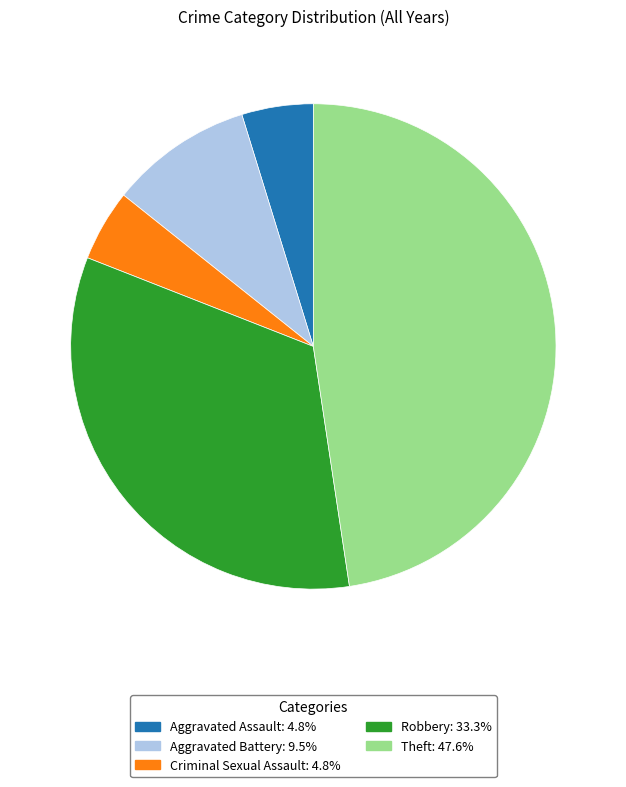

Is there any slice that represents more than half of the pie?

No